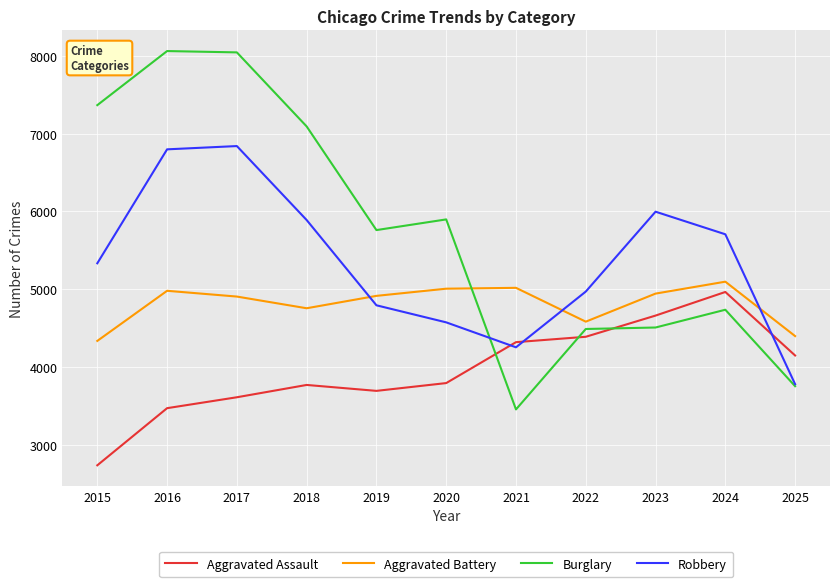

At which label is Burglary closest to 5759?

2019